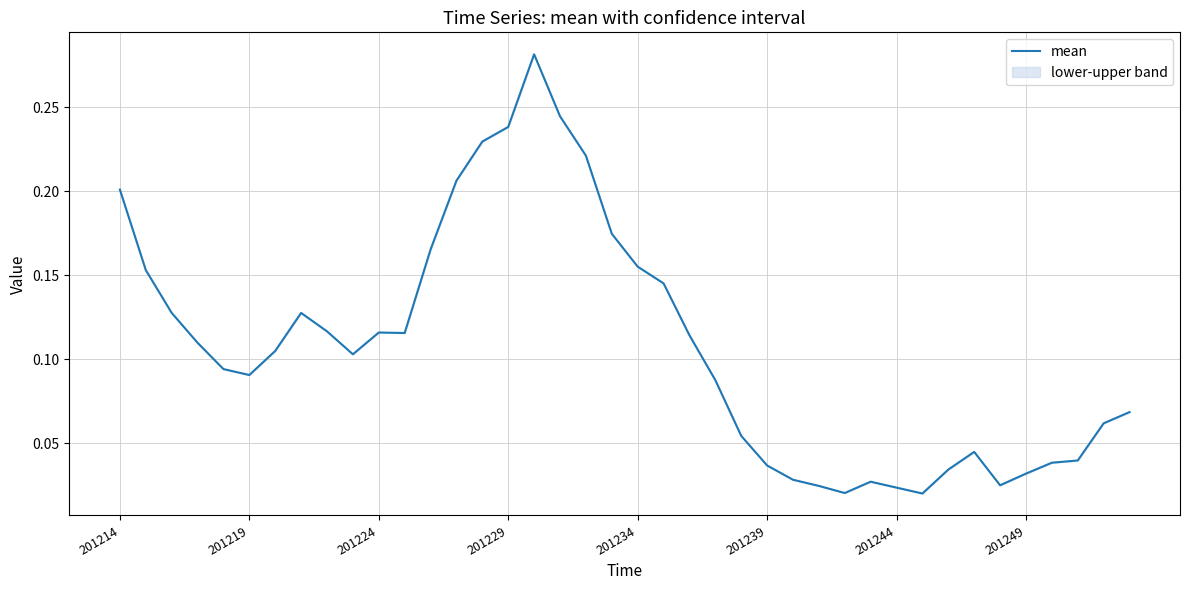

How many lines are shown in the chart?

1